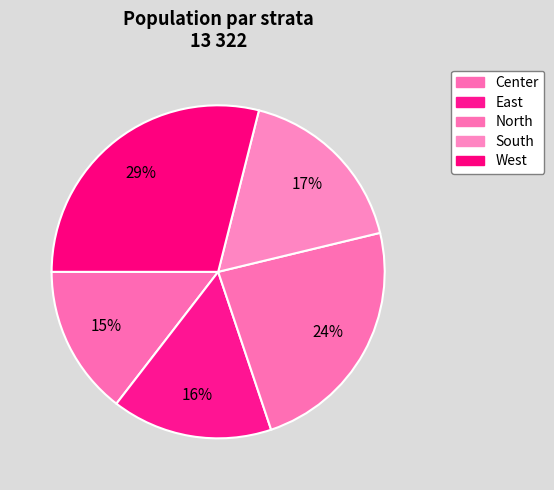

How many slices are in this pie chart?

5